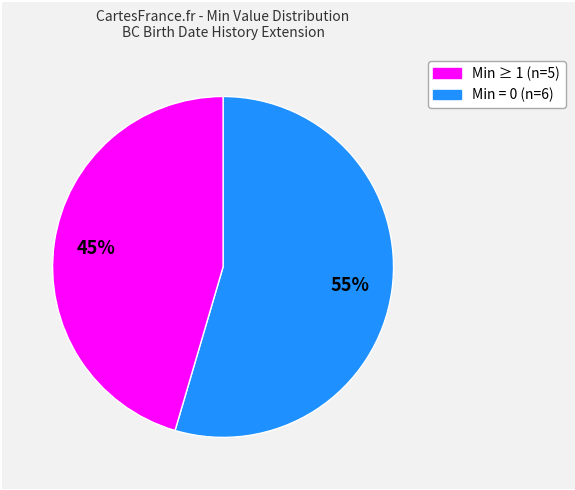

Does any single category account for the majority?

Yes